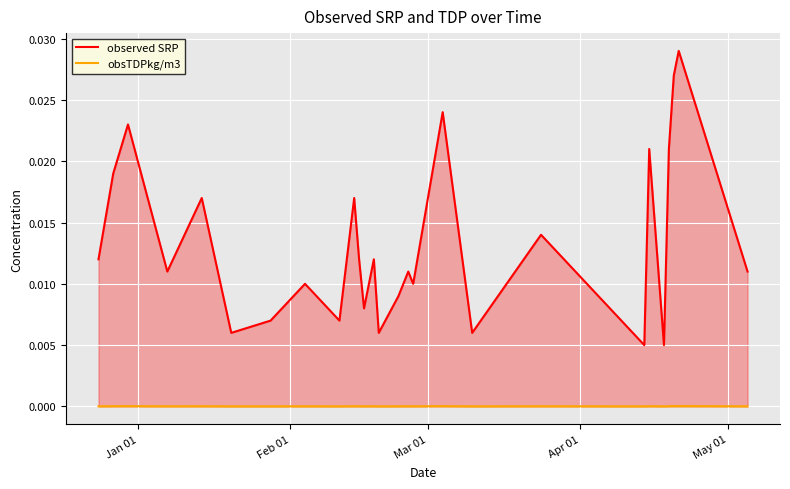

True or false: obsTDPkg/m3 and observed SRP intersect in this chart.

False